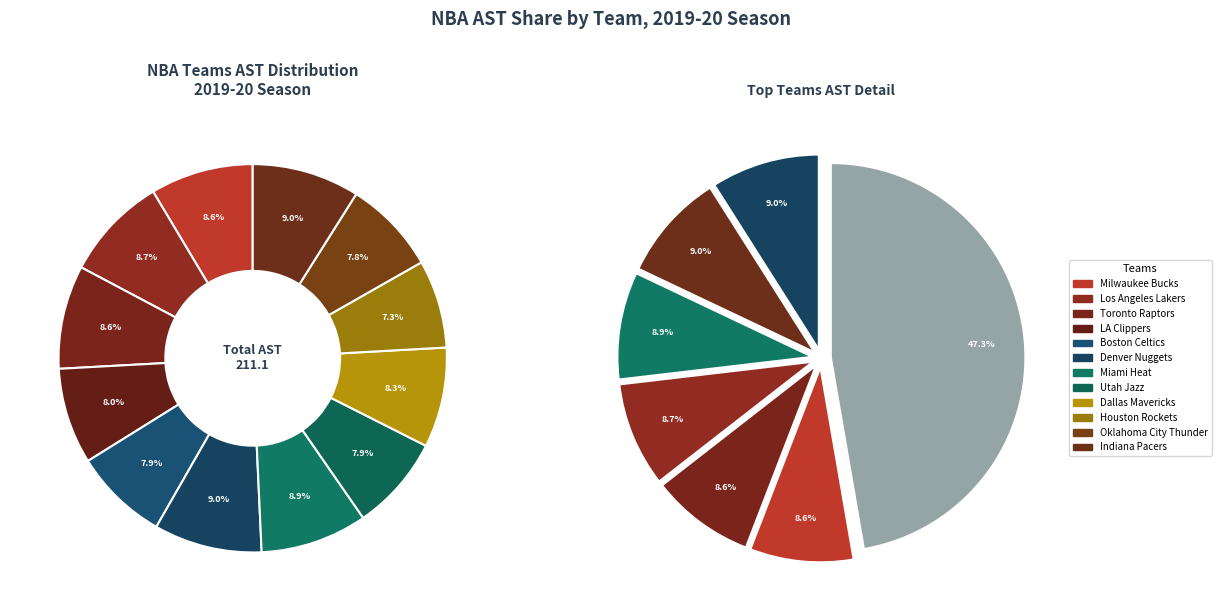

Is it true that LA Clippers is 8% of the pie?

True